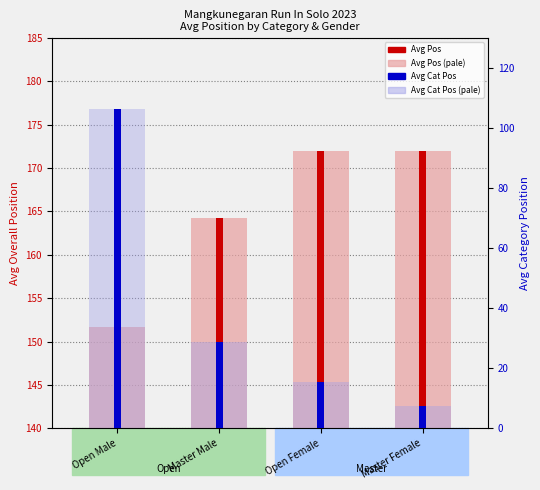

Where is Avg Pos (all runners) nearest to the value 161?

Master Male